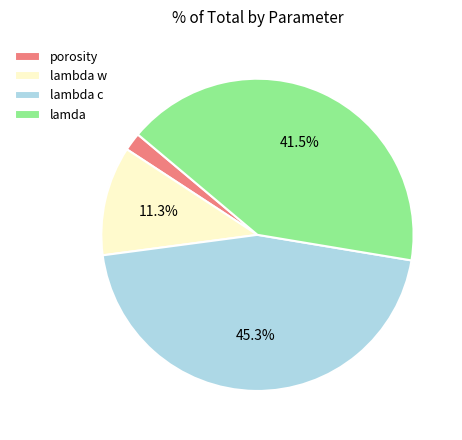

Which slice is the smallest?

porosity